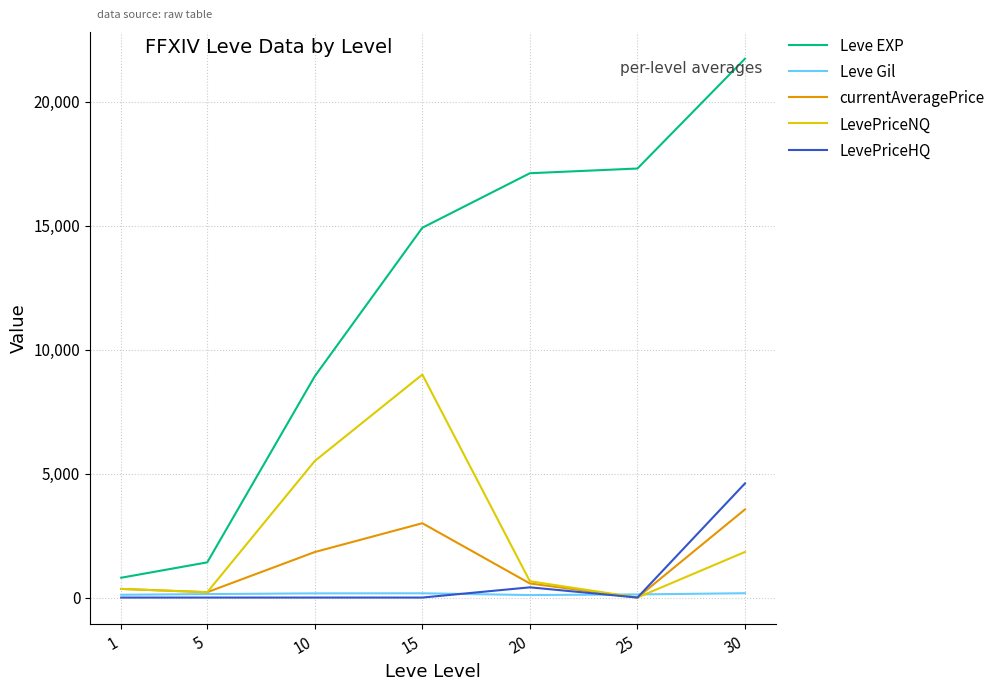

Read the Leve Gil value at 15.

172.0